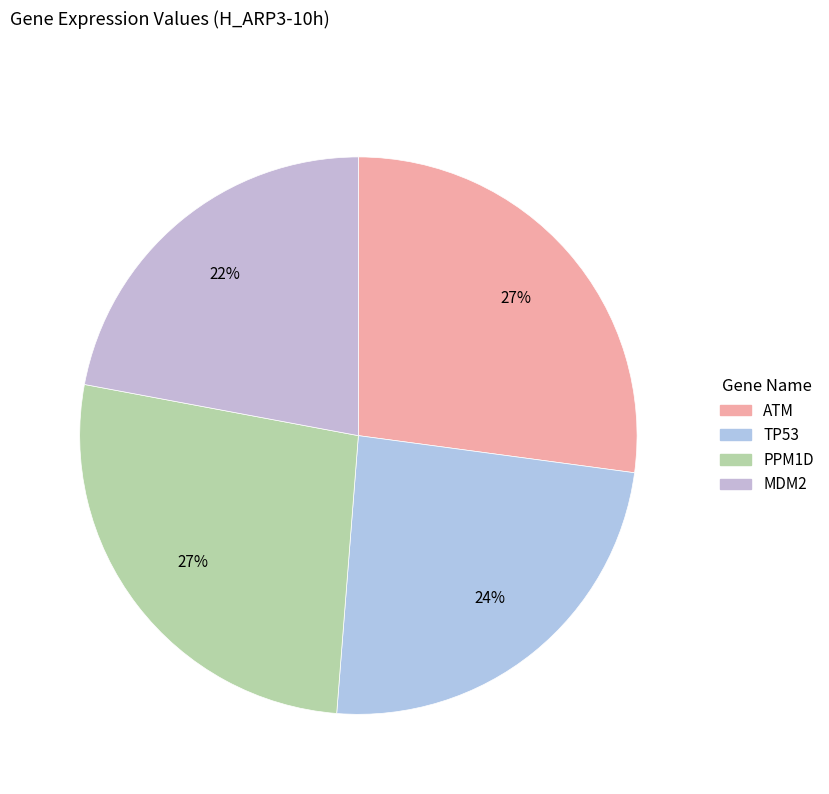

To the nearest percent, what is the combined percentage of ATM and TP53?

51%